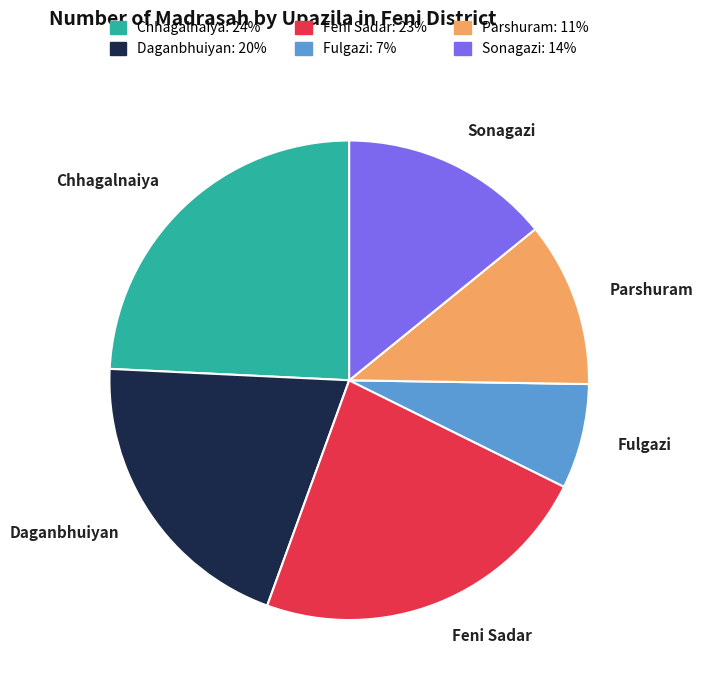

Does any single category account for the majority?

No